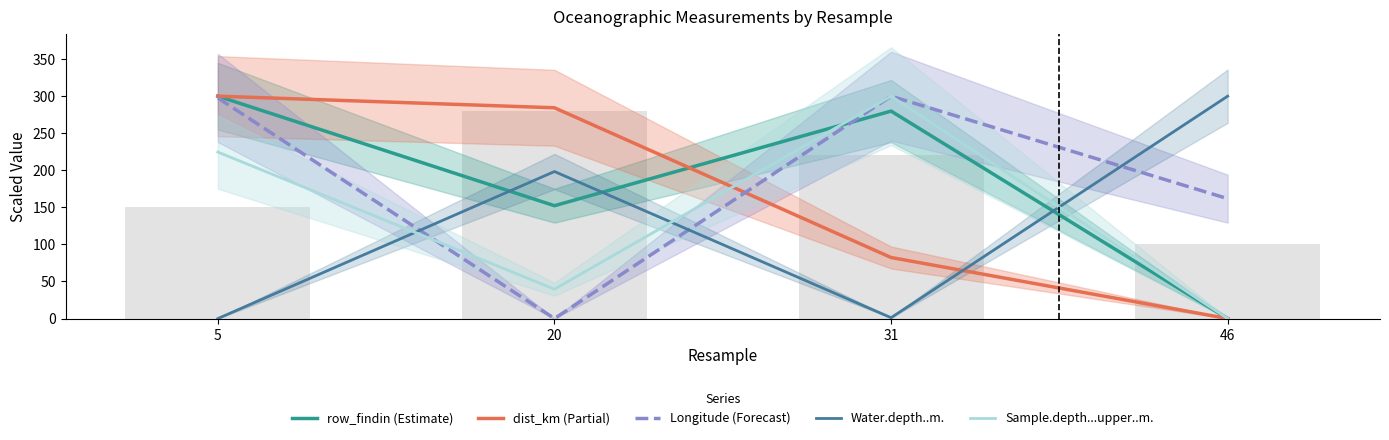

At which category is the sum across all series the highest?

5